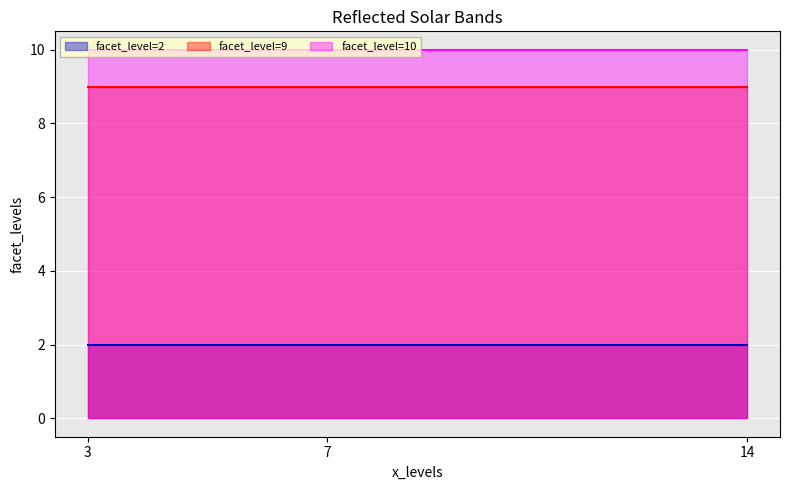

At which category does the data reach its first local peak?

3